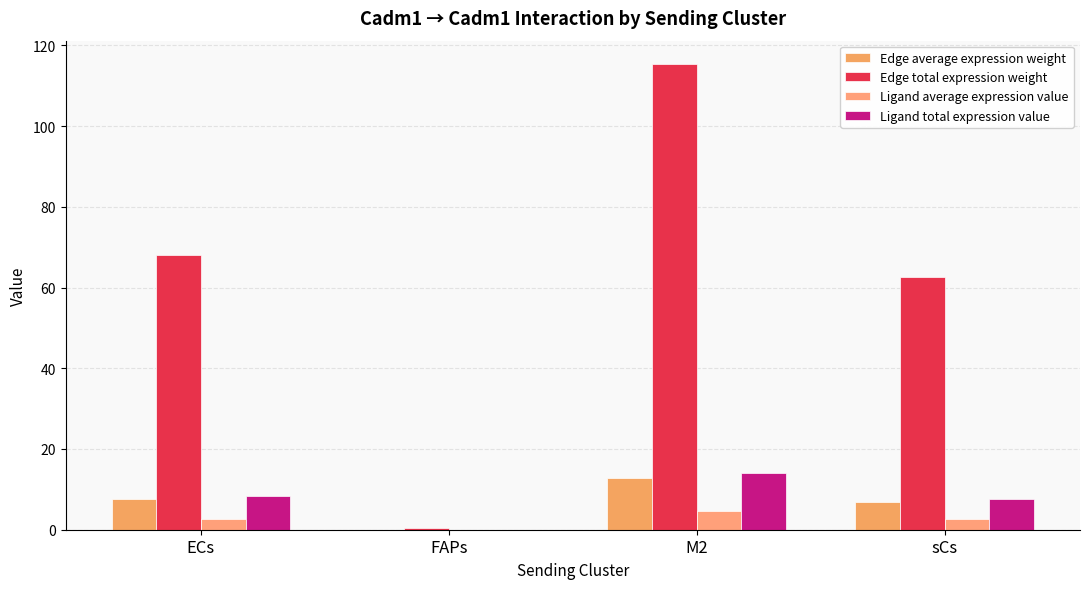

Between ECs and sCs, which series saw the biggest shift?

Edge total expression weight